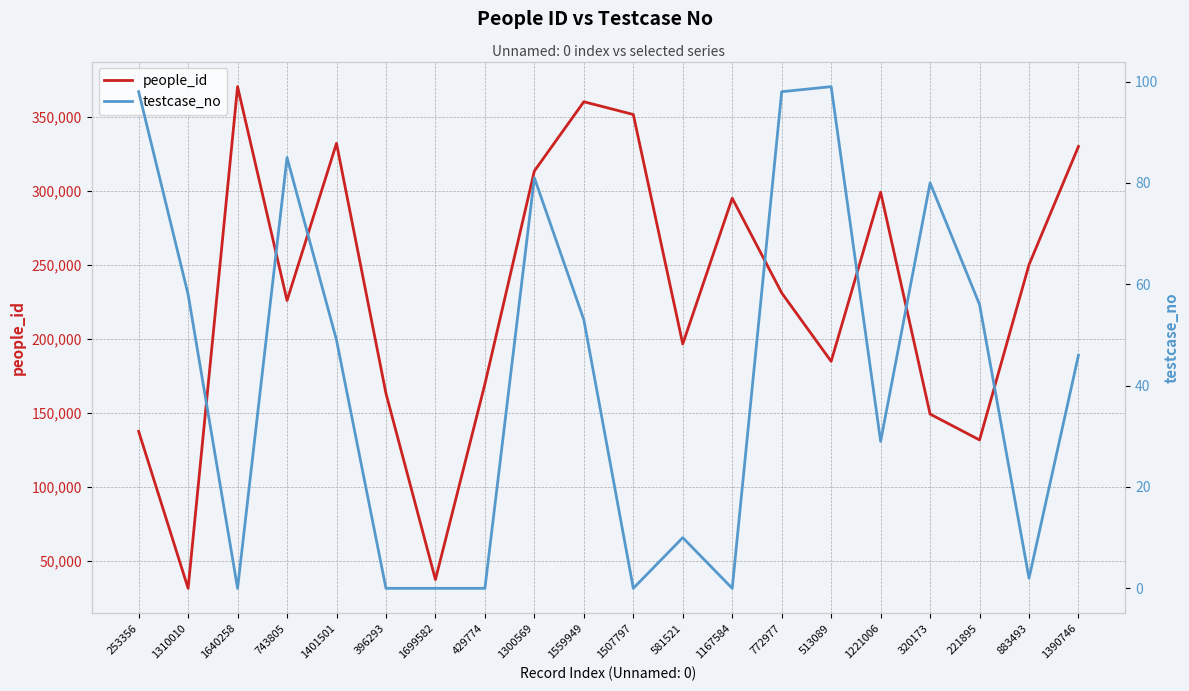

At which category is the sum across all series the highest?

1640258